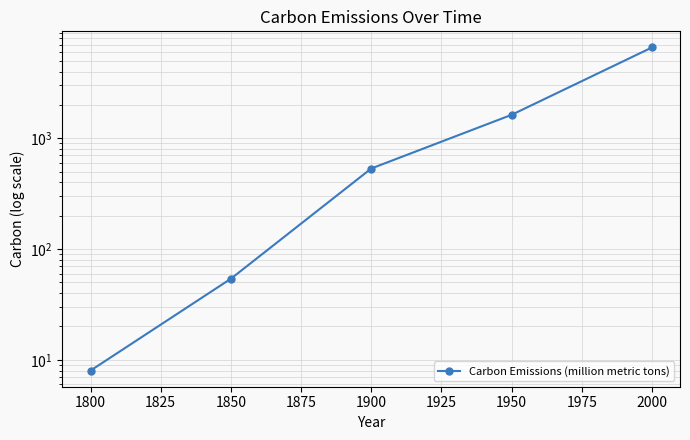

How many values are below 534?

2